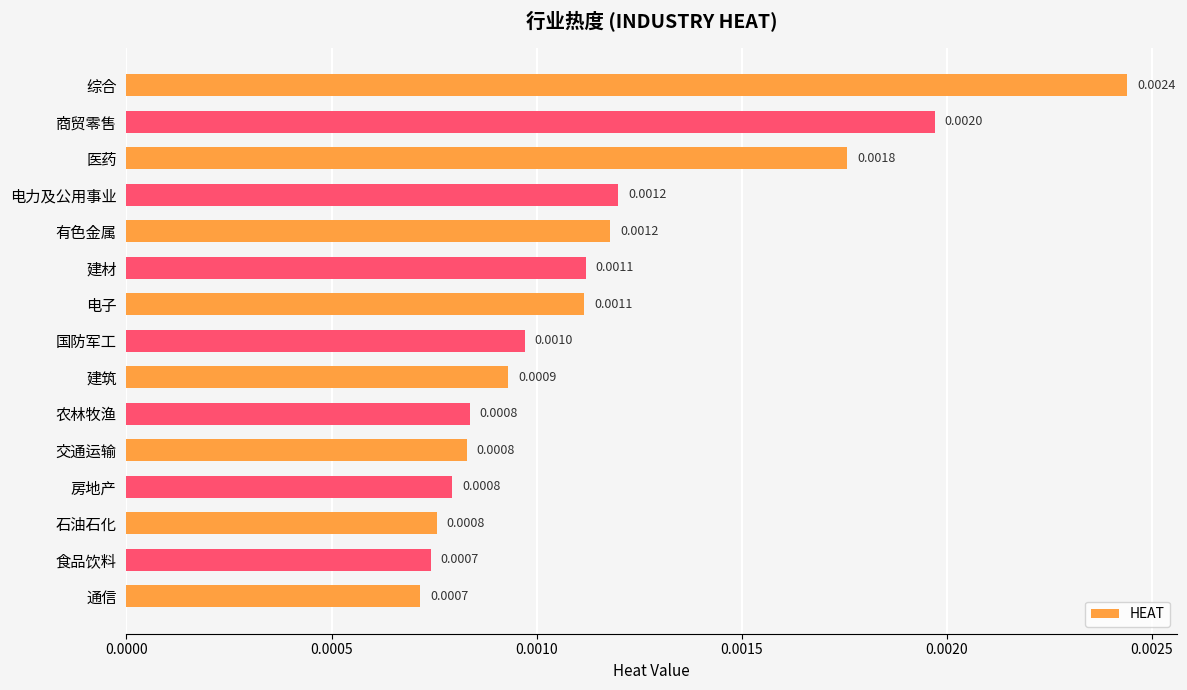

At which category does the chart reach its peak across all series?

综合